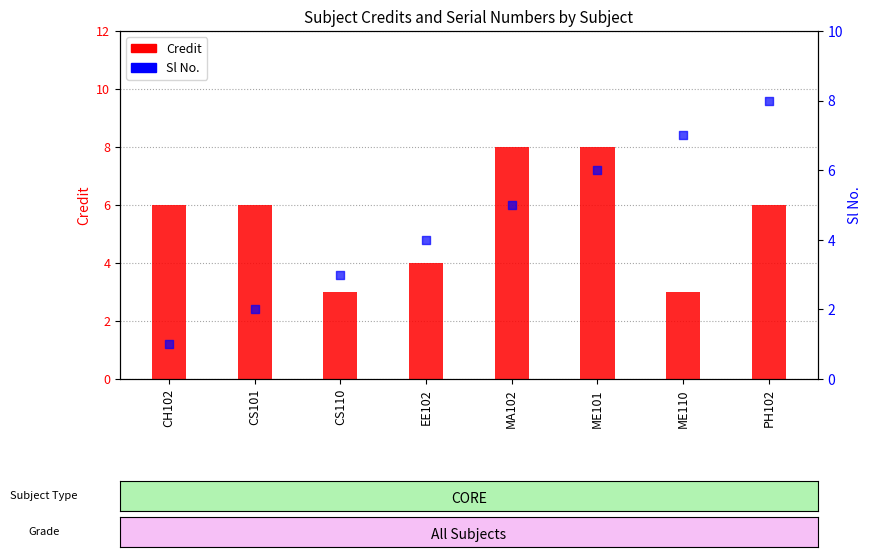

What are all the series names shown in the legend?

Credit, Sl No.